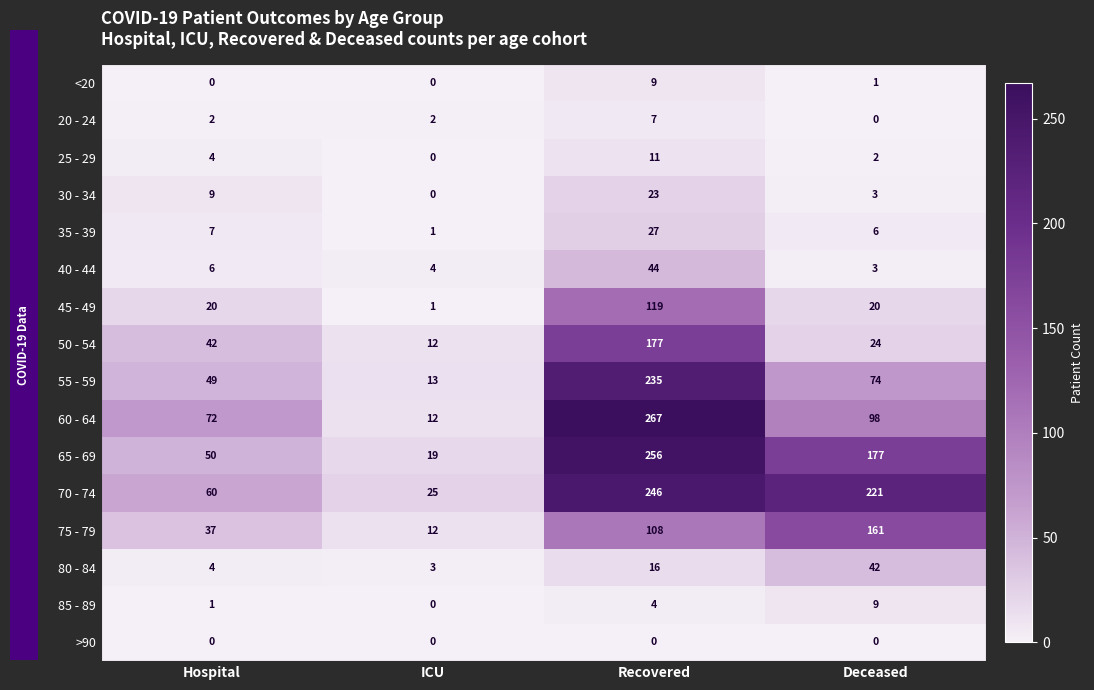

What is the difference between the second highest and minimum values in the 35 - 39 series?

6